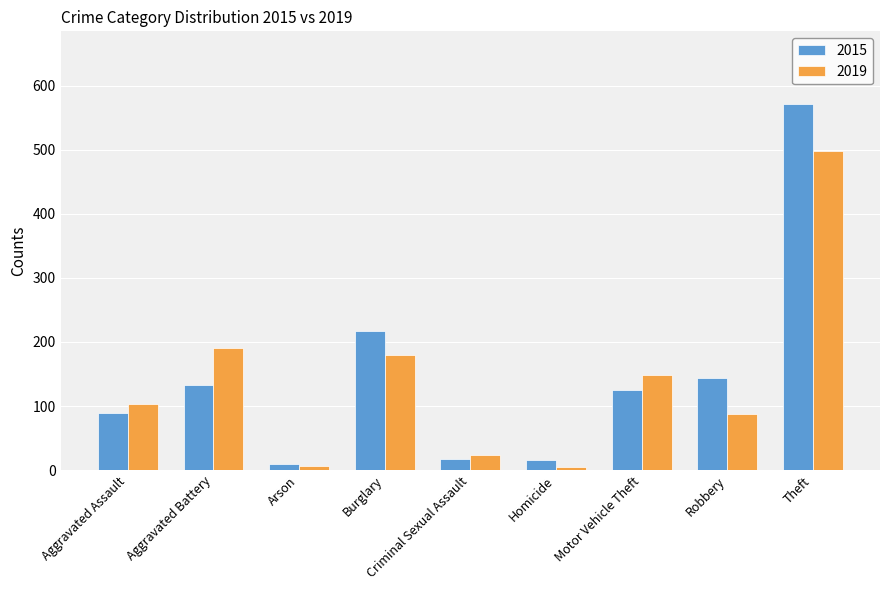

What is the sum of the 2015 values at Robbery and Criminal Sexual Assault?

161